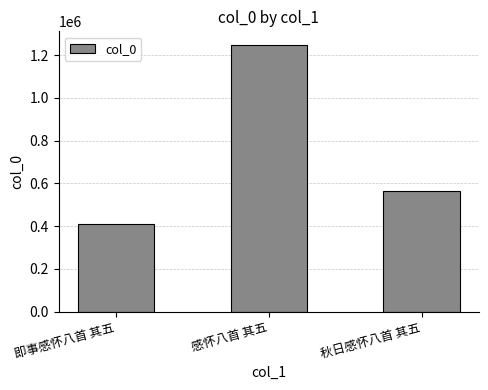

What is the label of the 3rd bar from the right?

即事感怀八首 其五